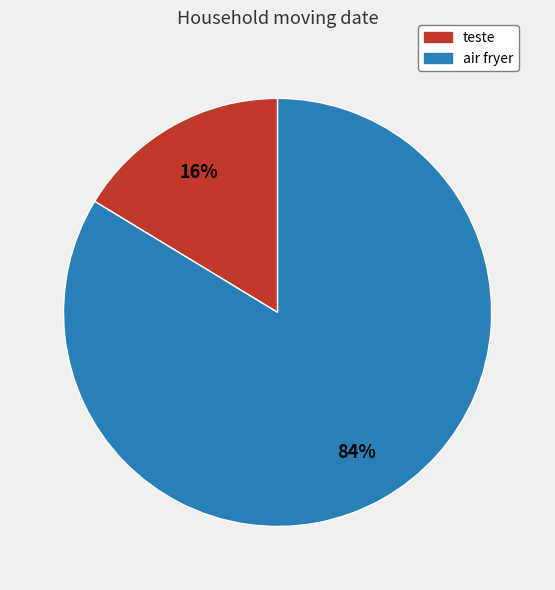

Rank the categories by value from lowest to highest.

teste, air fryer